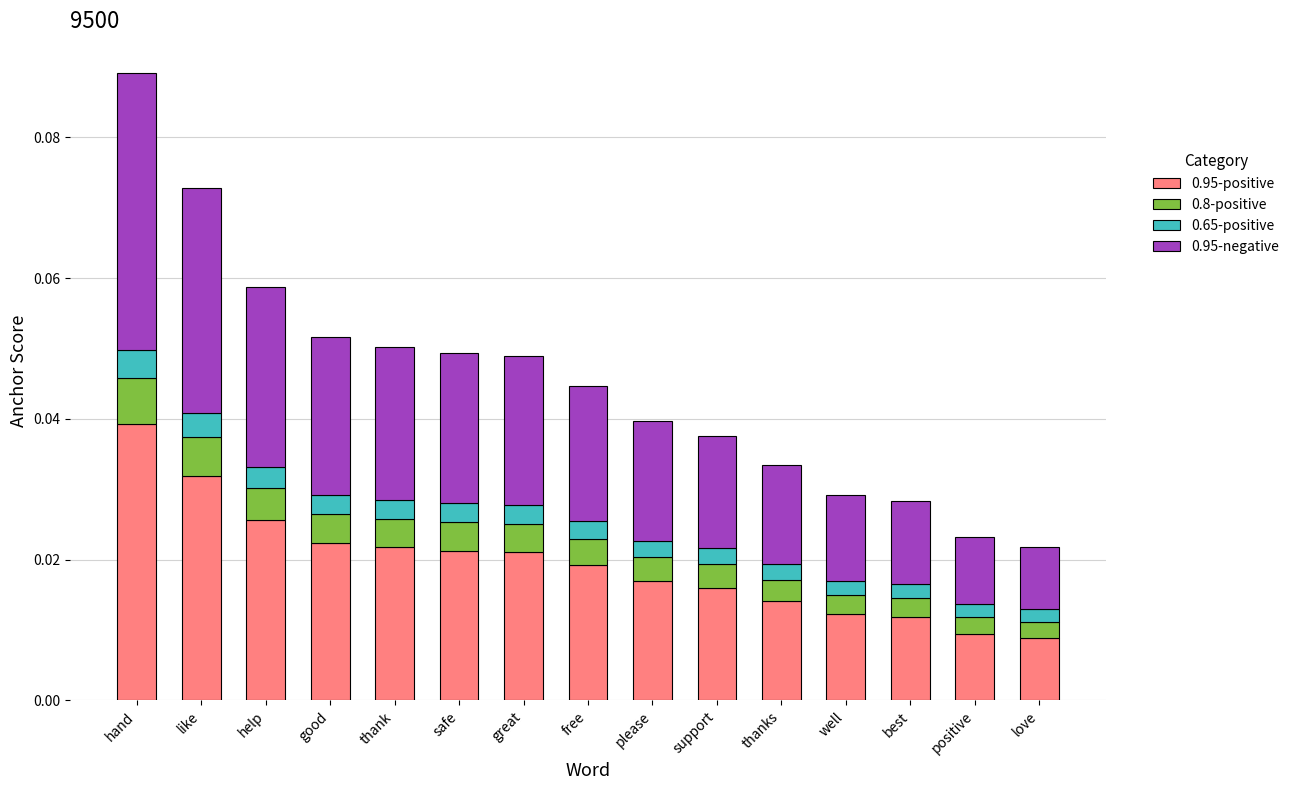

List the series in order of their peak value, lowest first.

0.65-positive, 0.8-positive, 0.95-positive, 0.95-negative